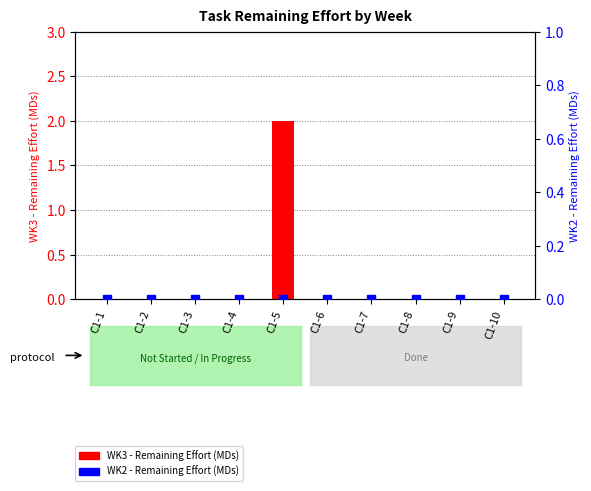

At how many categories does at least one series exceed 0?

1